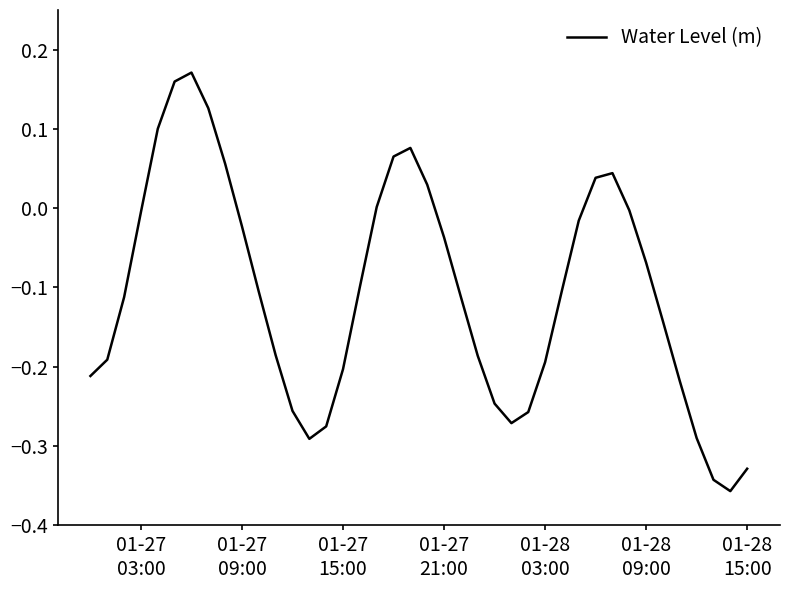

What is the difference between the maximum and minimum values?

0.5